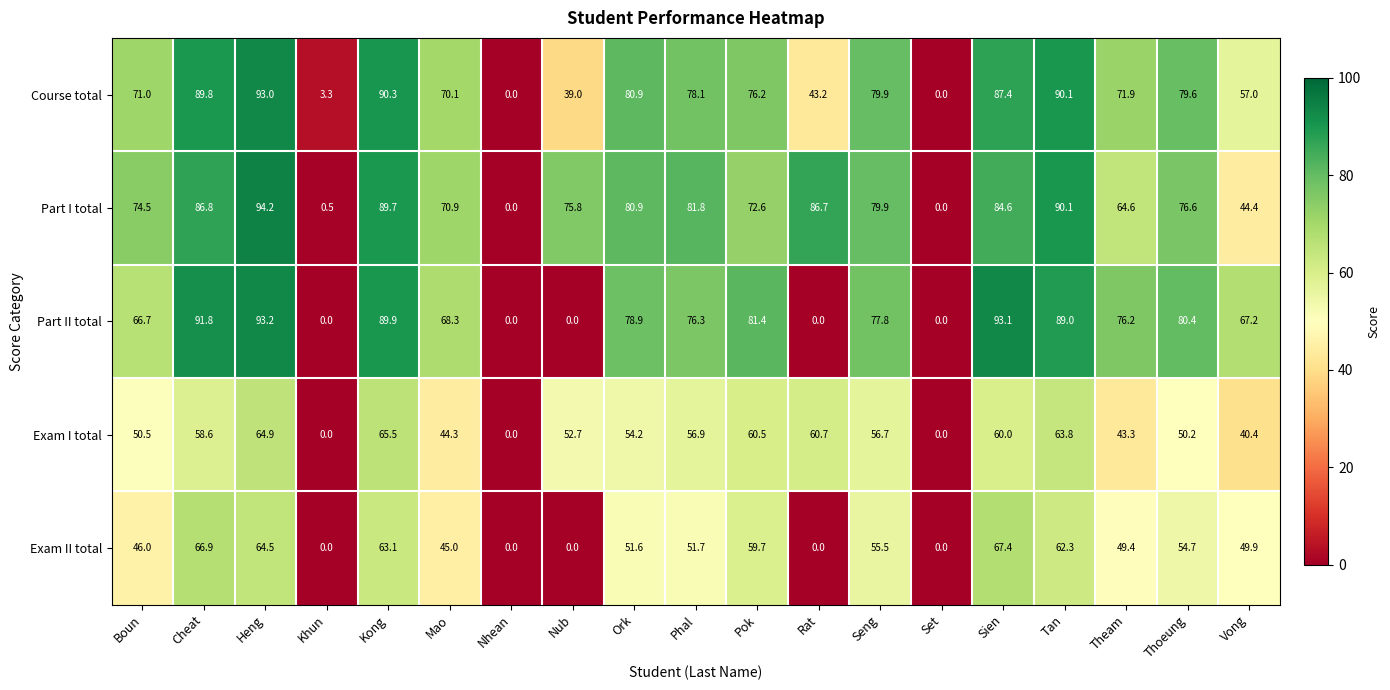

Which series has the largest total across all categories?

Part I total